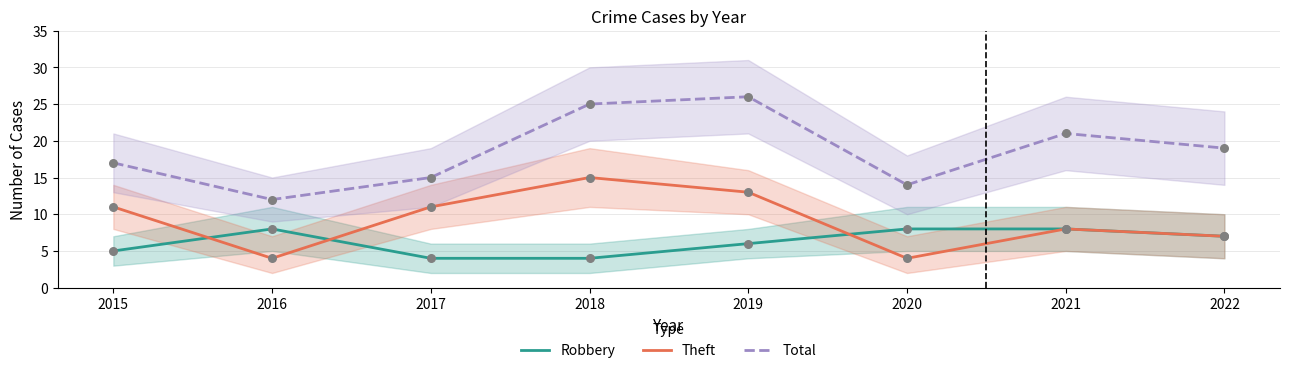

At which category is the sum across all series the highest?

2019